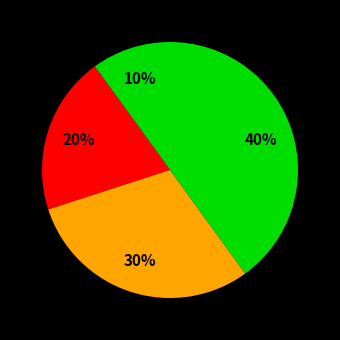

How many slices are in this pie chart?

4